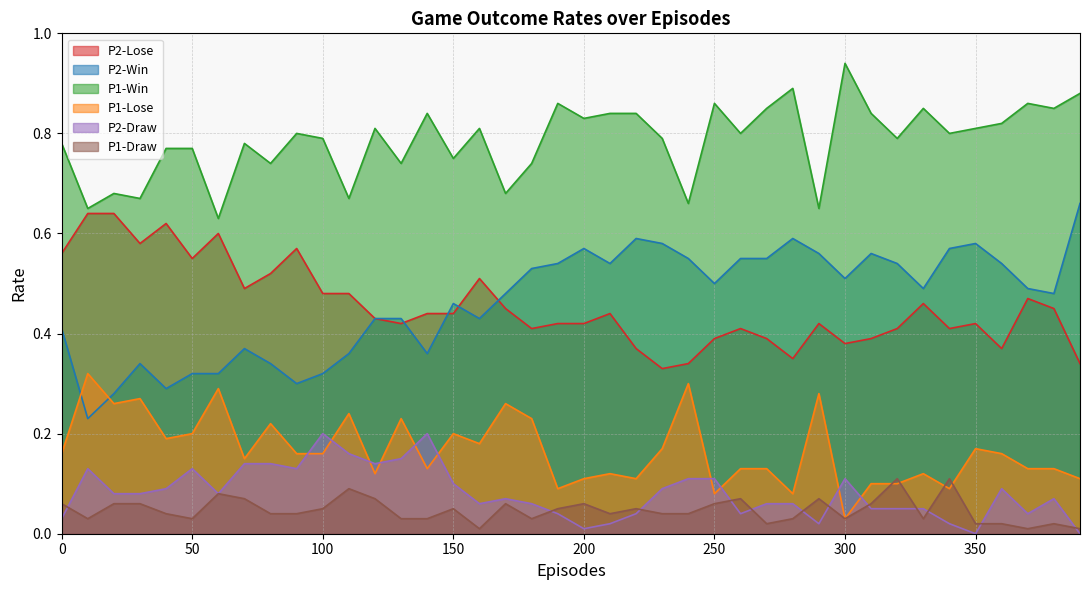

Count the number of categories in the chart.

40